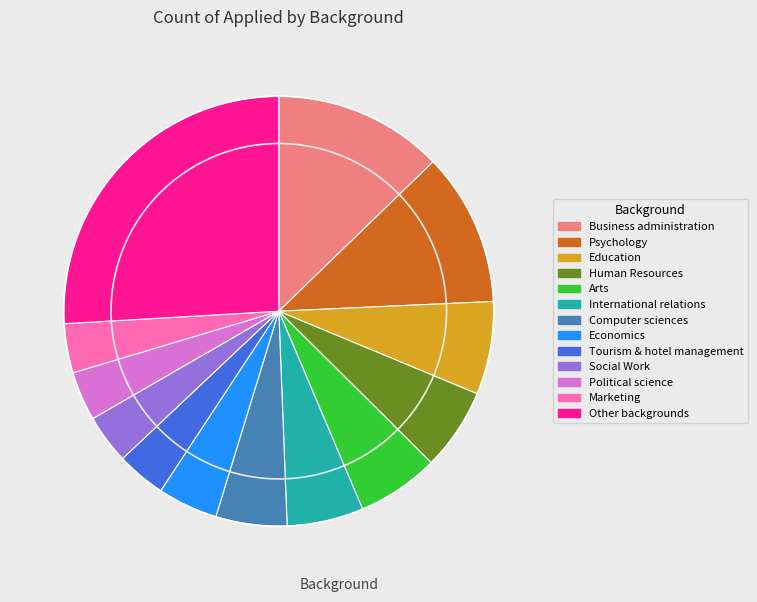

Is it true that Human Resources is 16% of the pie?

False